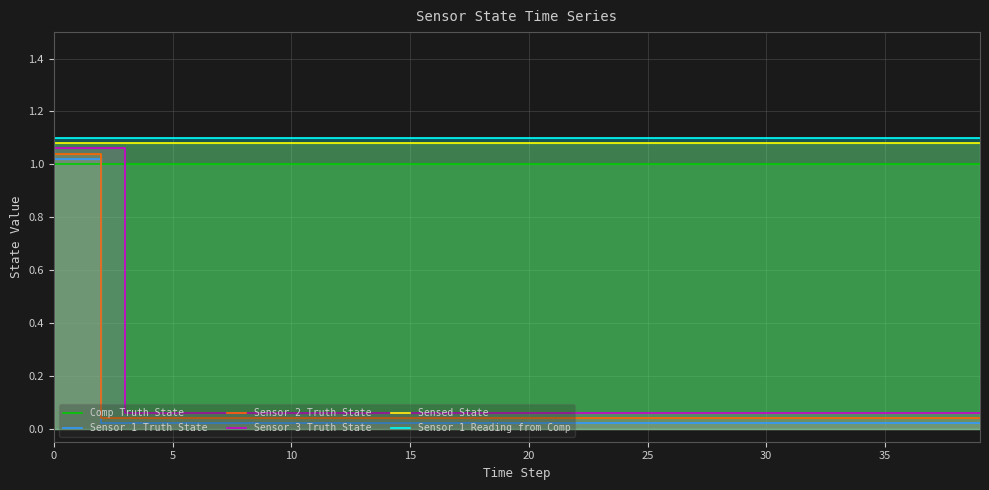

What is the approximate value of Sensor 3 Truth State at 32?

0.1